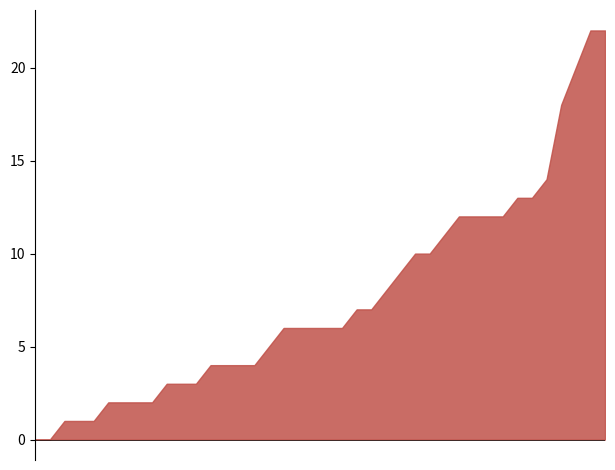

The SZ series shows 11 at 2020-06-15. True or false?

False